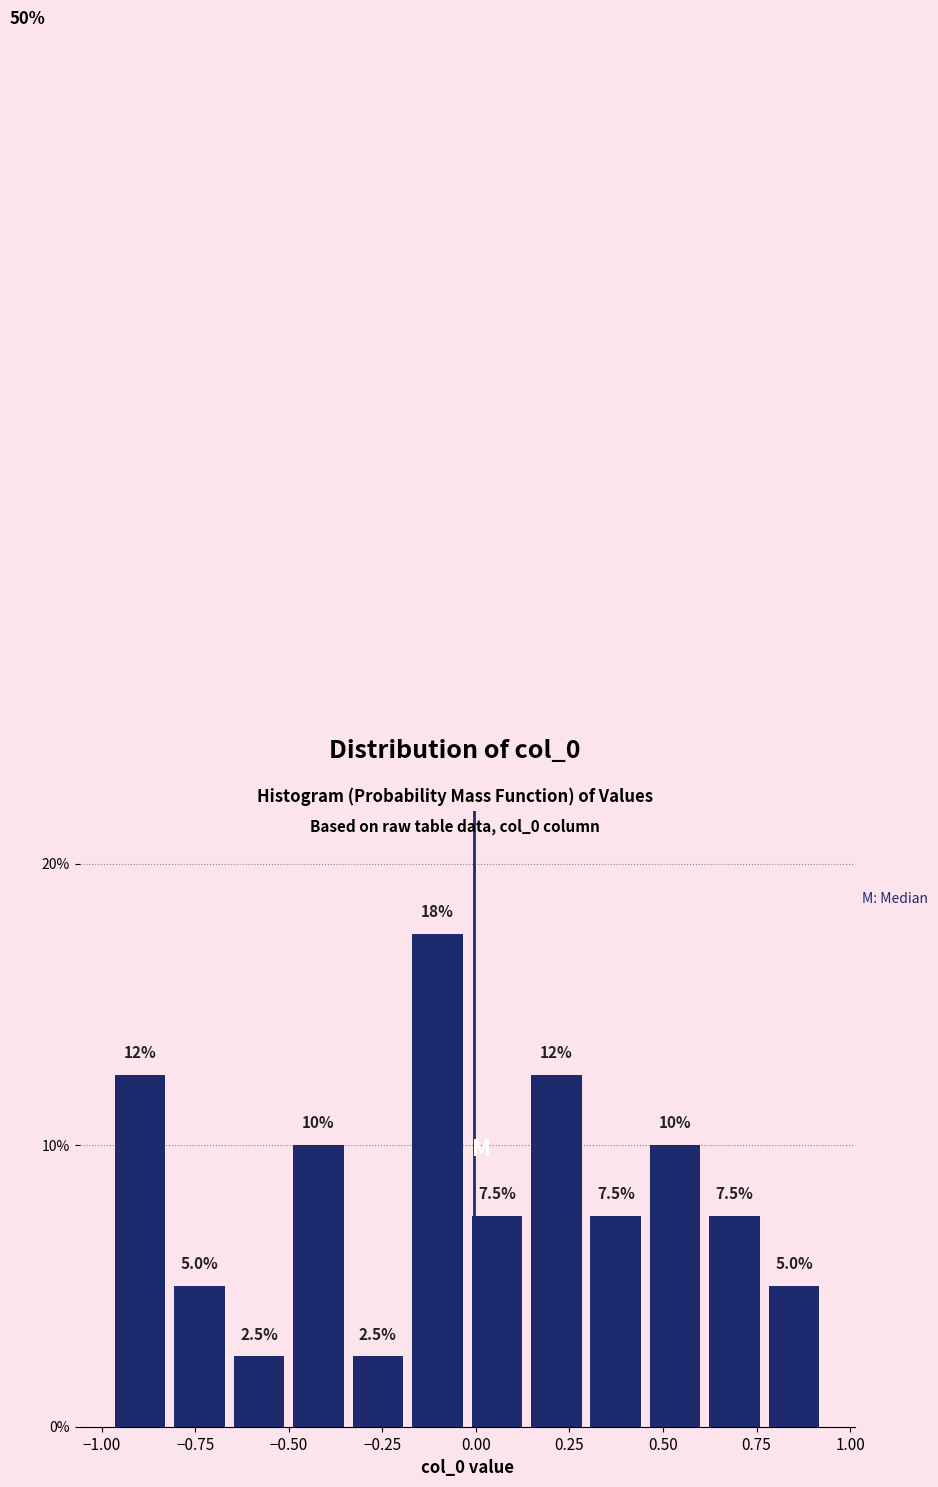

Around what value on the x-axis is the tallest bar? Give the approximate position of its centre, as read against the axis.

-0.10